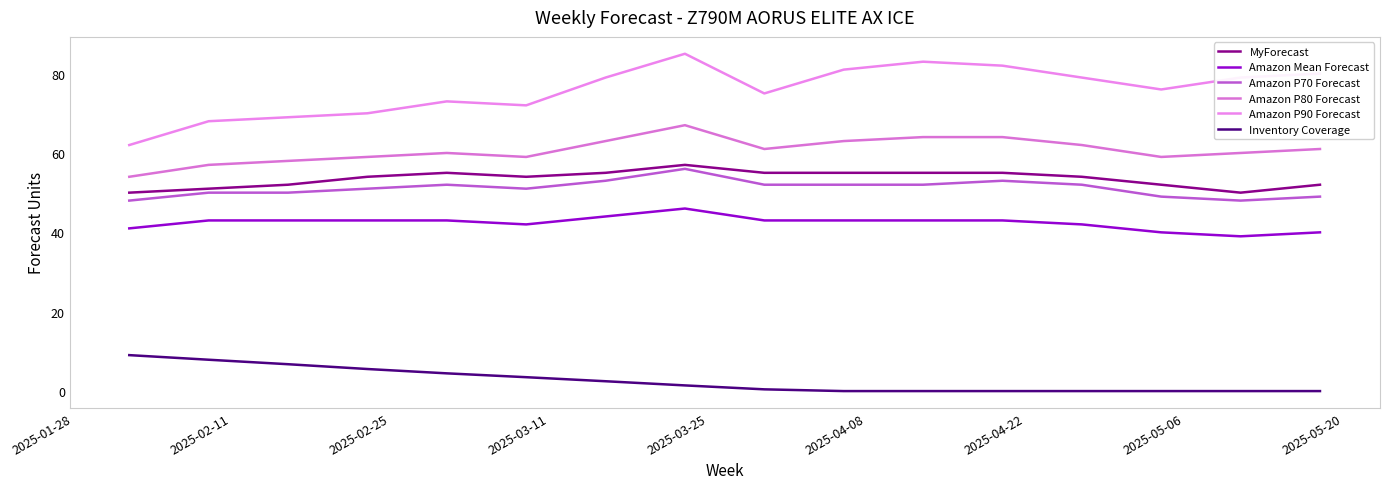

Does the chart display data point markers on the line(s)?

No